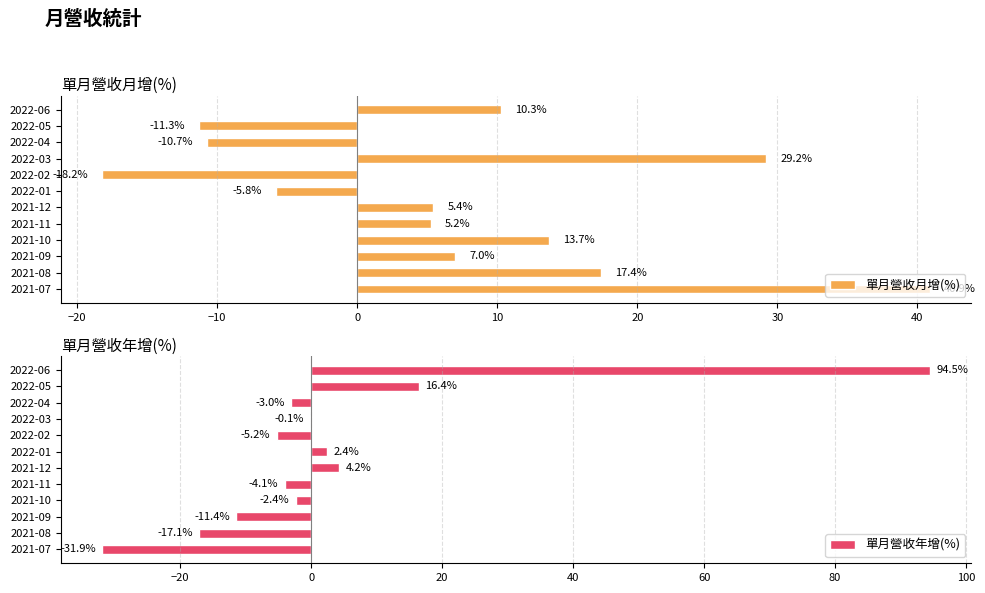

How many bars are there in total?

24